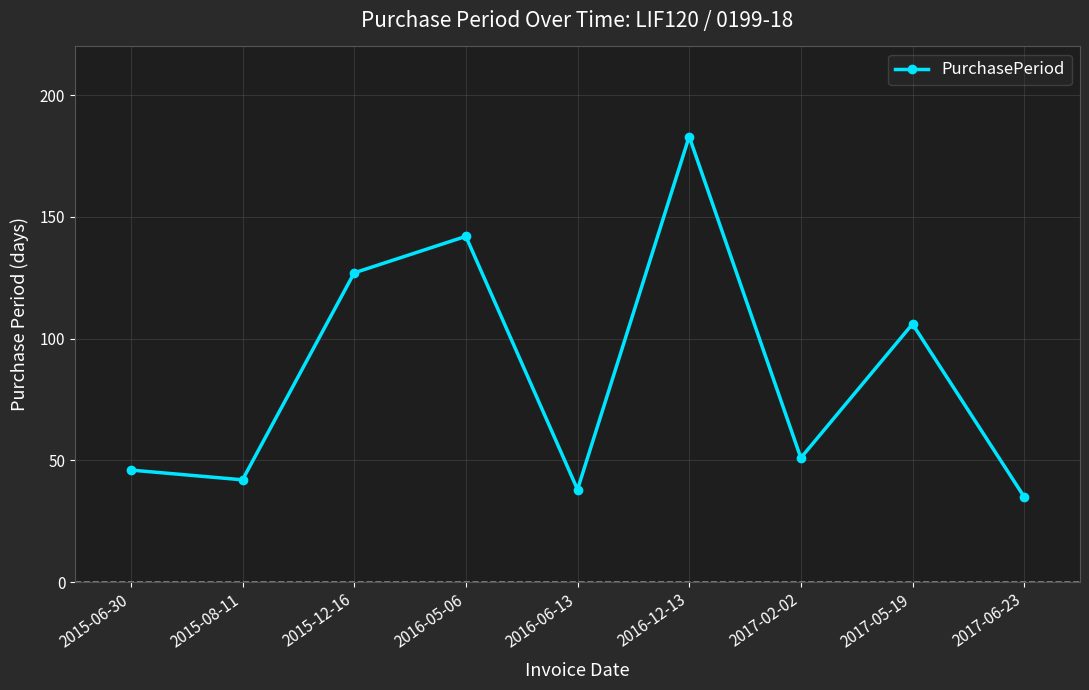

Which has a higher value, 2016-06-13 or 2015-12-16?

2015-12-16